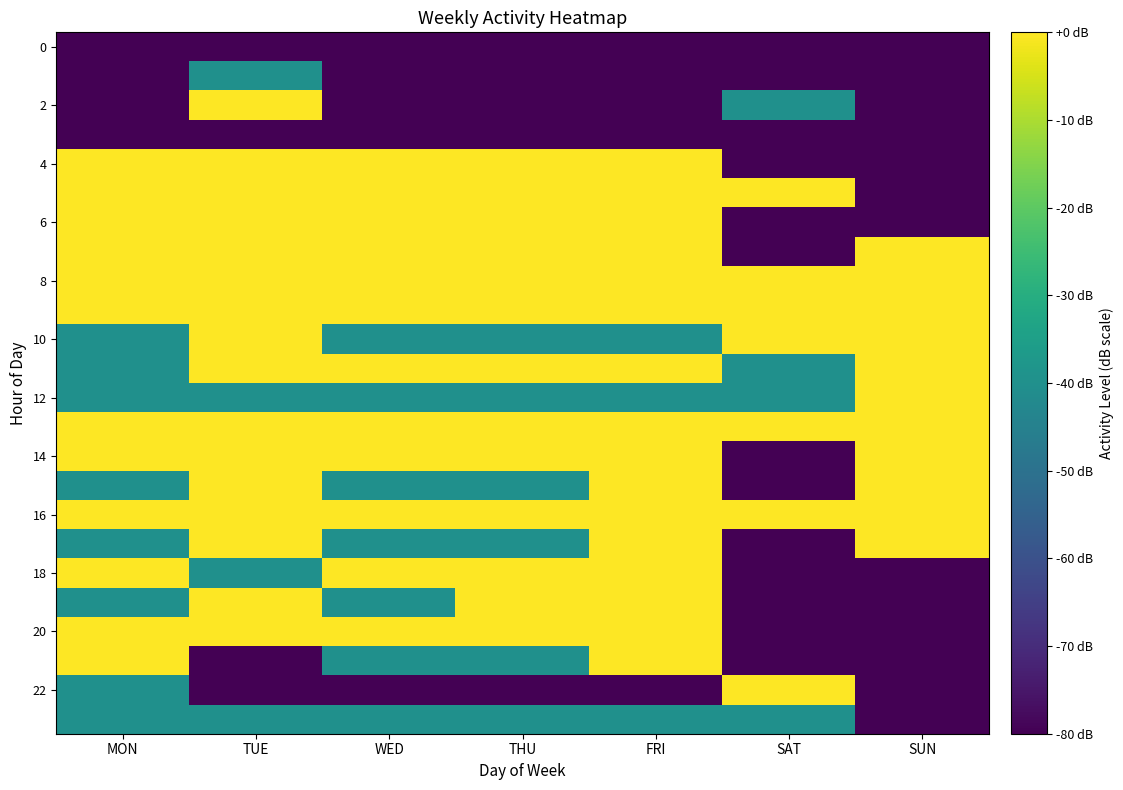

At which category is the sum across all series the highest?

TUE